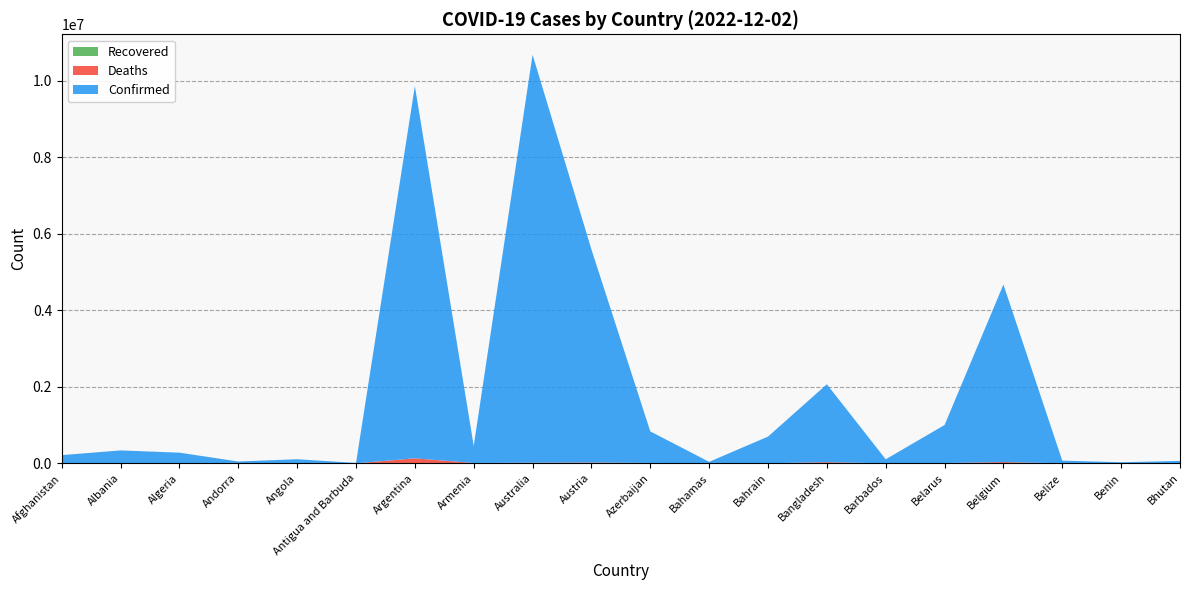

Reading left to right, extract all data points from this chart.

Confirmed: Afghanistan=206073	Albania=333360	Algeria=271090	Andorra=47219	Angola=104676	Antigua and Barbuda=9106	Argentina=9727247	Armenia=445737	Australia=10659898	Austria=5566947	Azerbaijan=824385	Bahamas=37483	Bahrain=696332	Bangladesh=2036597	Barbados=104416	Belarus=994037	Belgium=4639411	Belize=69048	Benin=27980	Bhutan=62503
Deaths: Afghanistan=7834	Albania=3594	Algeria=6881	Andorra=157	Angola=1924	Antigua and Barbuda=146	Argentina=130025	Armenia=8710	Australia=16137	Austria=21216	Azerbaijan=9981	Bahamas=833	Bahrain=1536	Bangladesh=29433	Barbados=567	Belarus=7118	Belgium=33061	Belize=688	Benin=163	Bhutan=21
Recovered: Afghanistan=0	Albania=0	Algeria=0	Andorra=0	Angola=0	Antigua and Barbuda=0	Argentina=0	Armenia=0	Australia=0	Austria=0	Azerbaijan=0	Bahamas=0	Bahrain=0	Bangladesh=0	Barbados=0	Belarus=0	Belgium=0	Belize=0	Benin=0	Bhutan=0